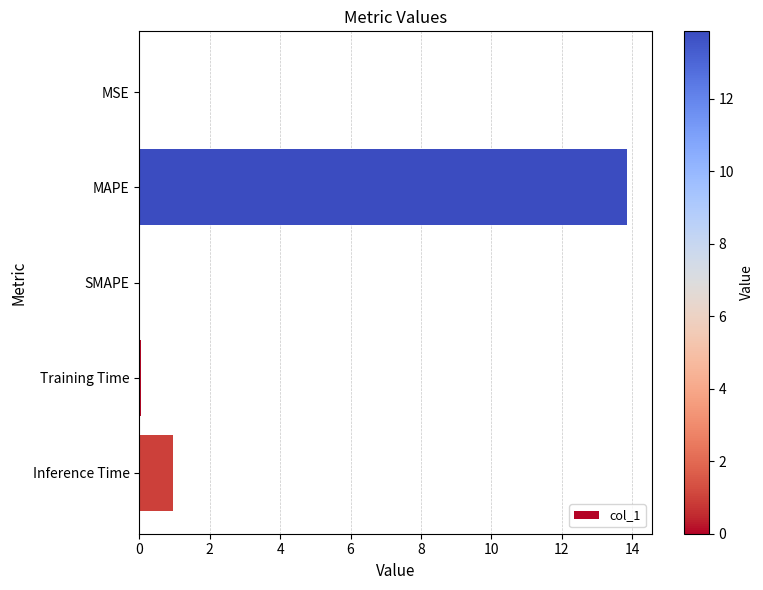

How many data points does each series have?

5